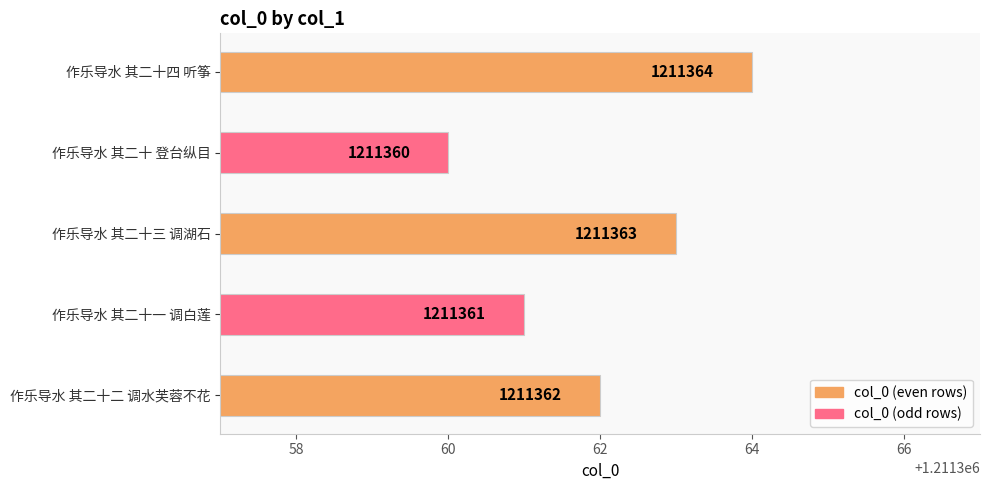

How many series are shown in this chart?

1